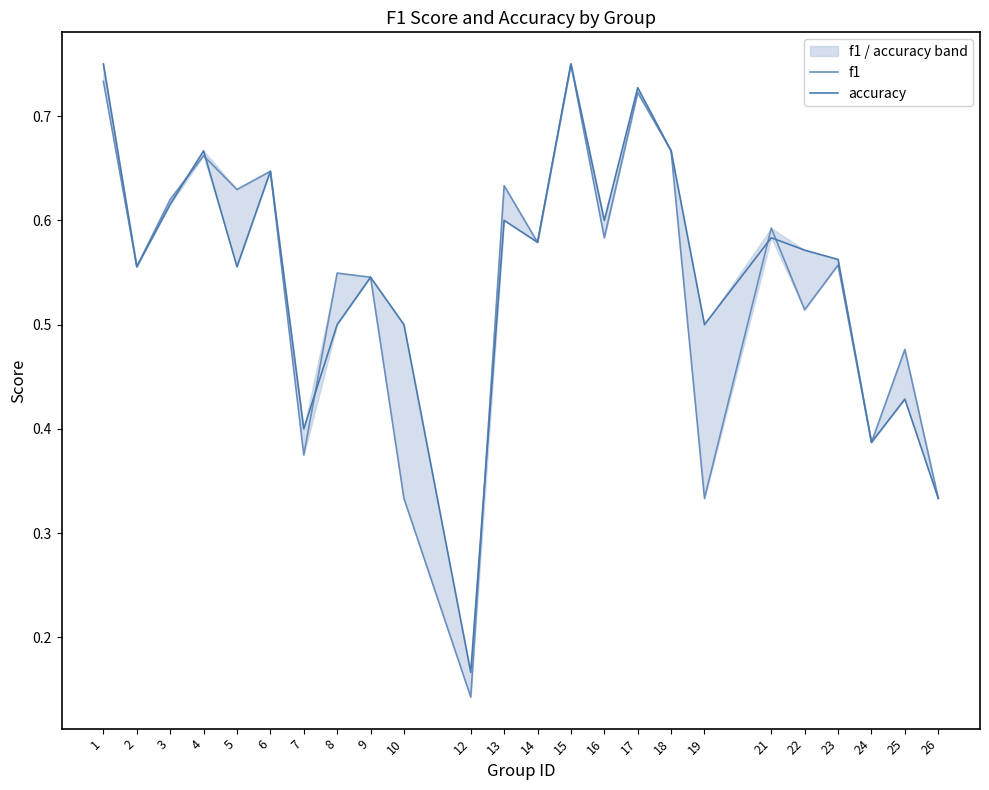

What are all the series names shown in the legend?

f1, accuracy